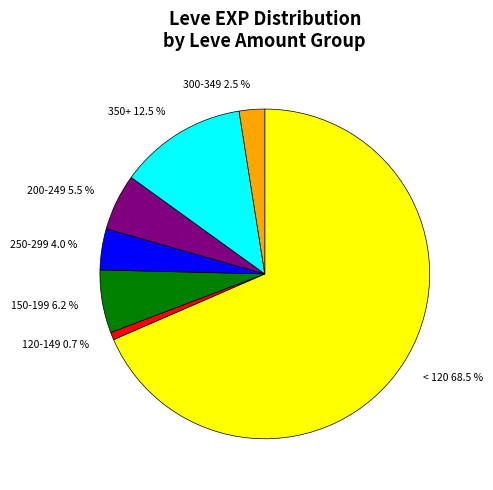

Approximately how many times larger is the value at 150-199 compared to 350+?

0.5